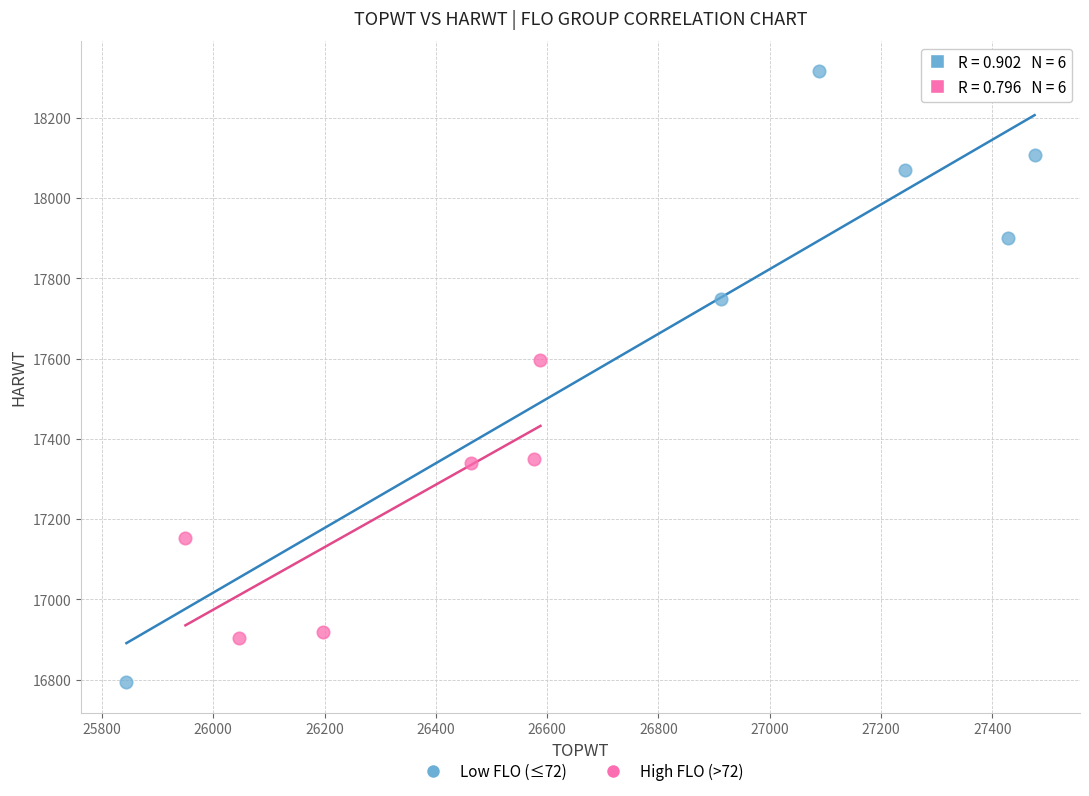

Which series reaches the minimum Y coordinate?

Low FLO (≤72)